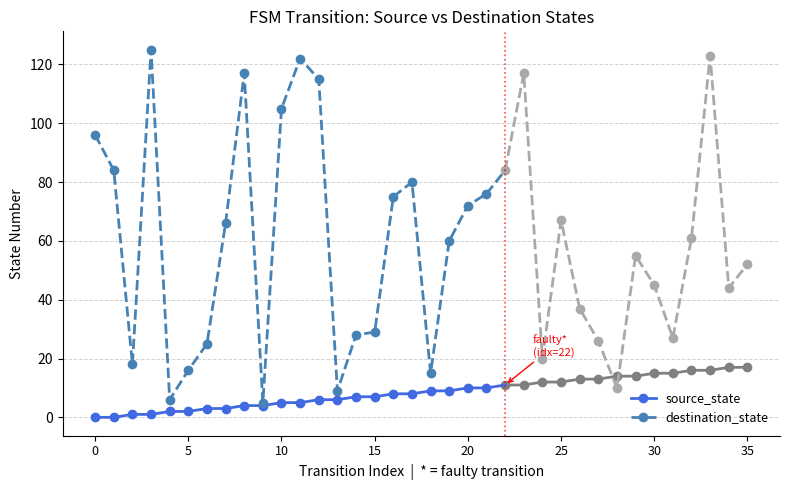

True or false: source_state and destination_state cross at least once.

False